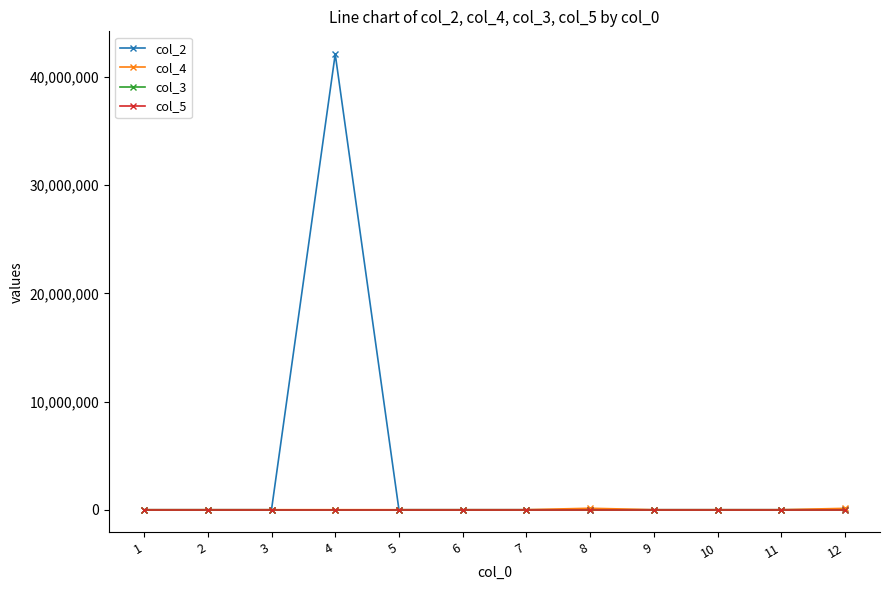

What is the average value of the col_2 series?

3512725.0